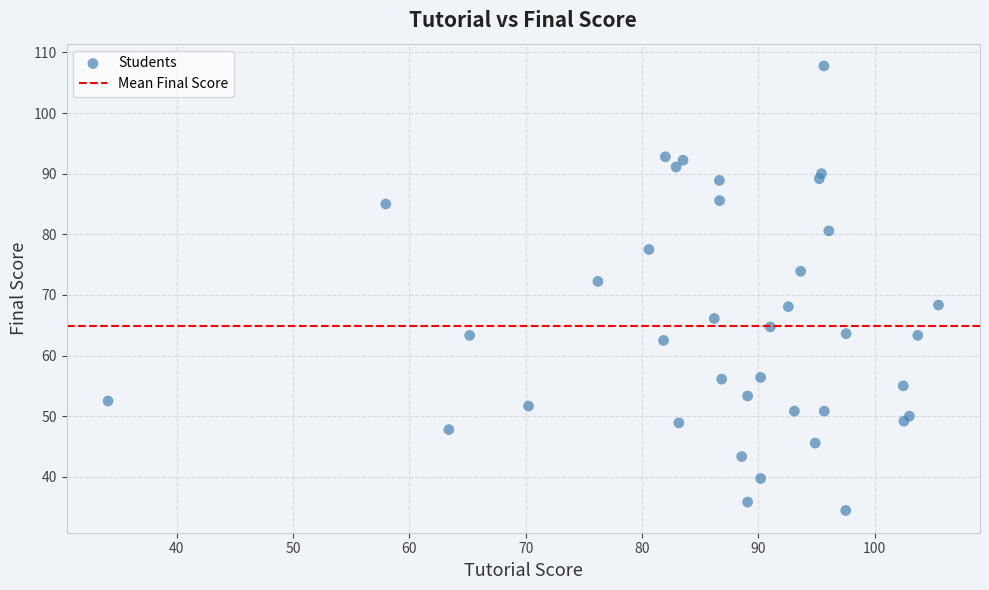

What Y value in the scatter plot is closest to 71?

72.2